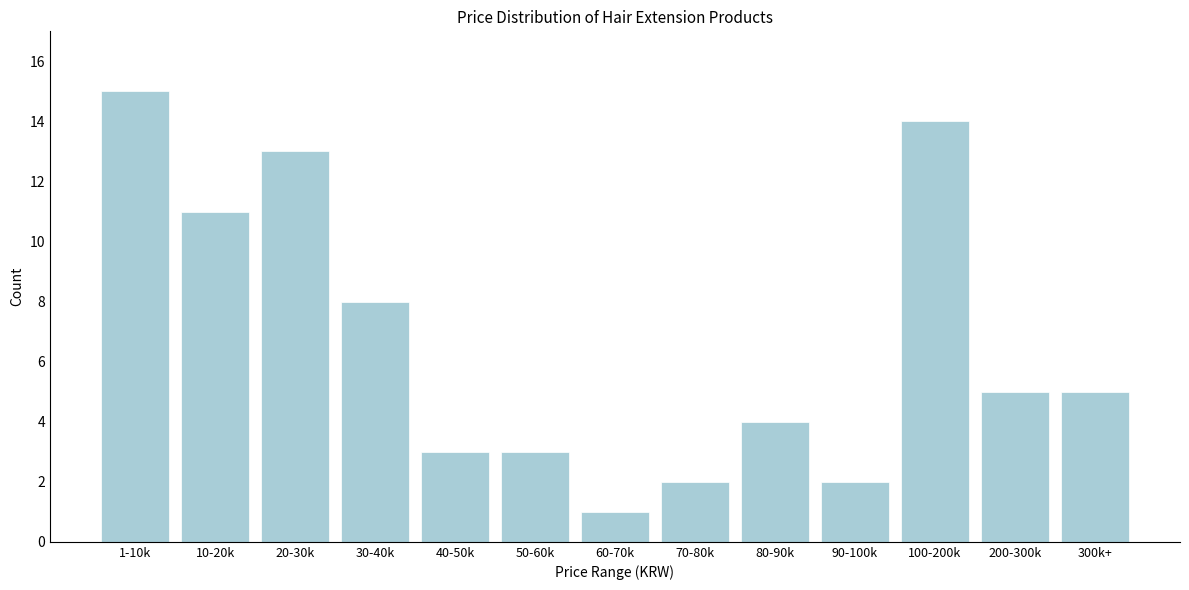

Reading left to right, extract all data points from this chart.

15	11	13	8	3	3	1	2	4	2	14	5	5